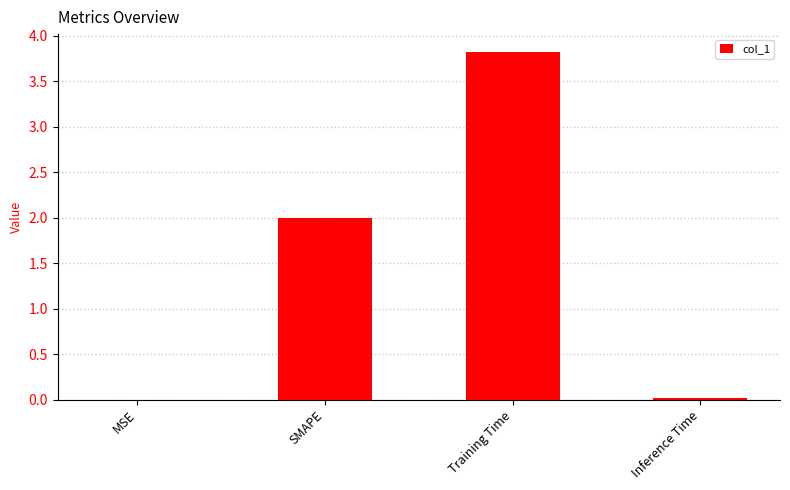

What value does the data have at SMAPE?

2.0